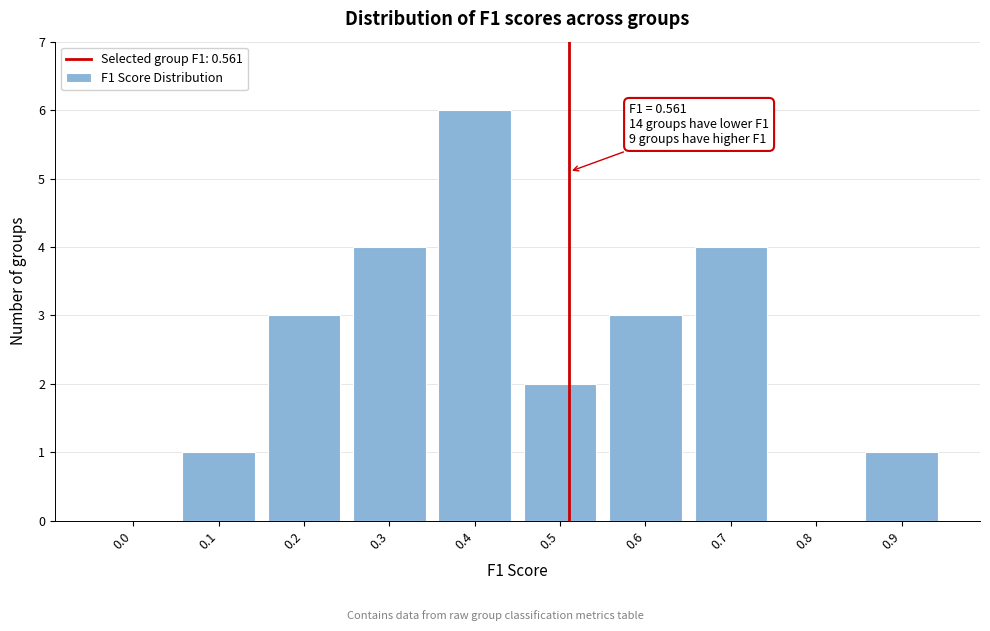

Reading left to right, transcribe all the data shown in this chart.

0.0=0	0.1=1	0.2=3	0.3=4	0.4=6	0.5=2	0.6=3	0.7=4	0.8=0	0.9=1